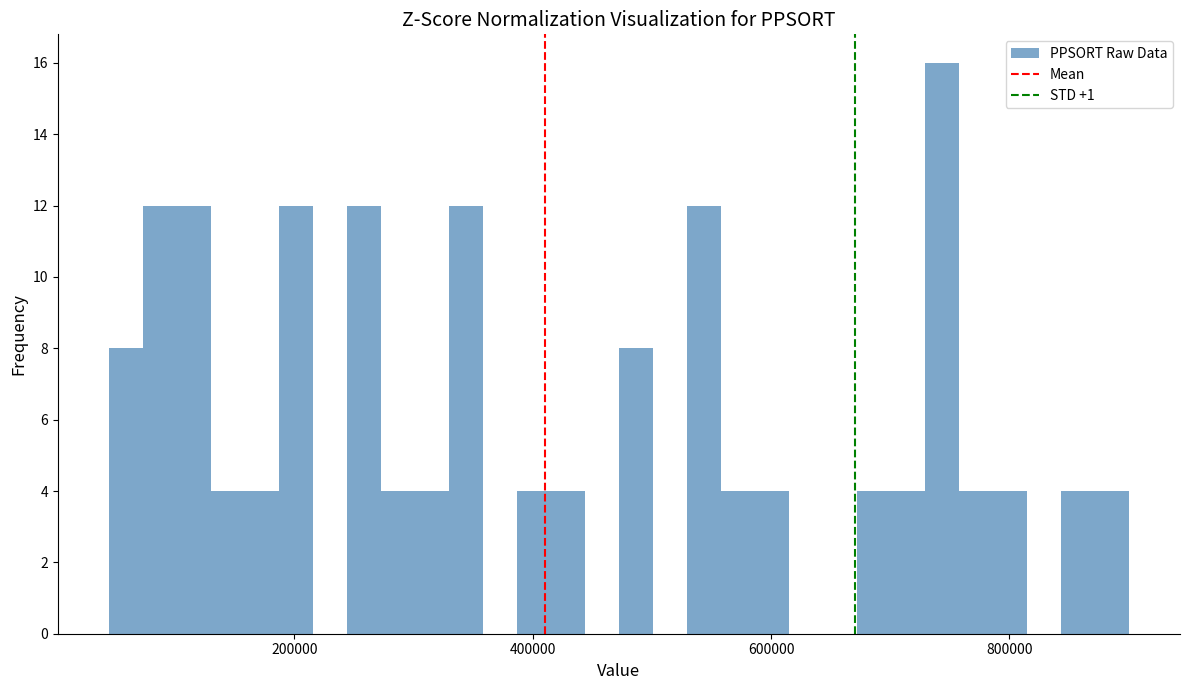

Around what value on the x-axis is the tallest bar? Give the approximate position of its centre, as read against the axis.

740000